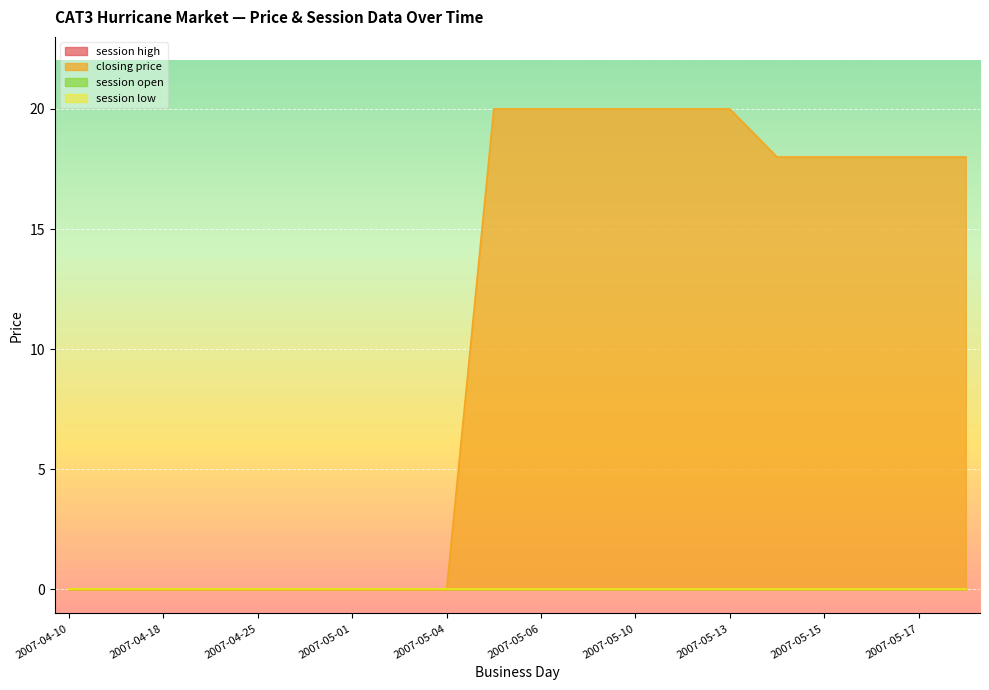

Is the value of session open at 2007-05-01 greater than the value of session high at 2007-04-21?

No